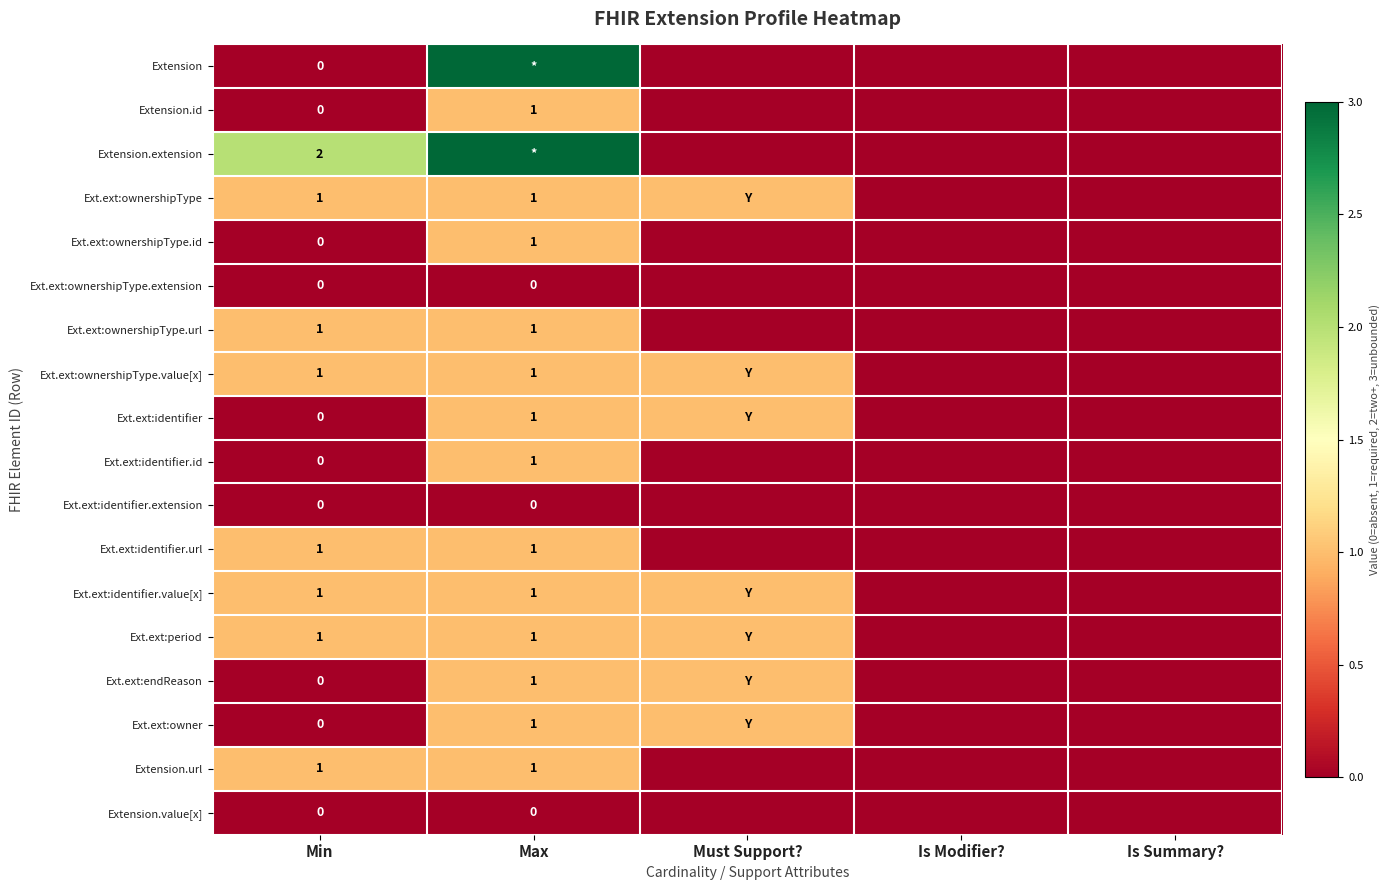

Between Is Summary? and Is Modifier?, which is larger?

Is Summary?